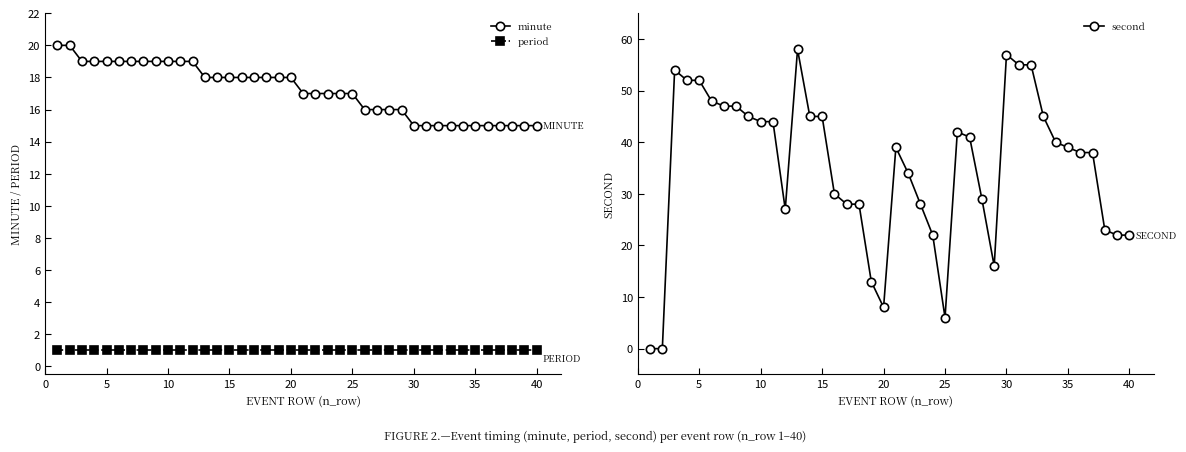

What is the maximum value for minute?

20